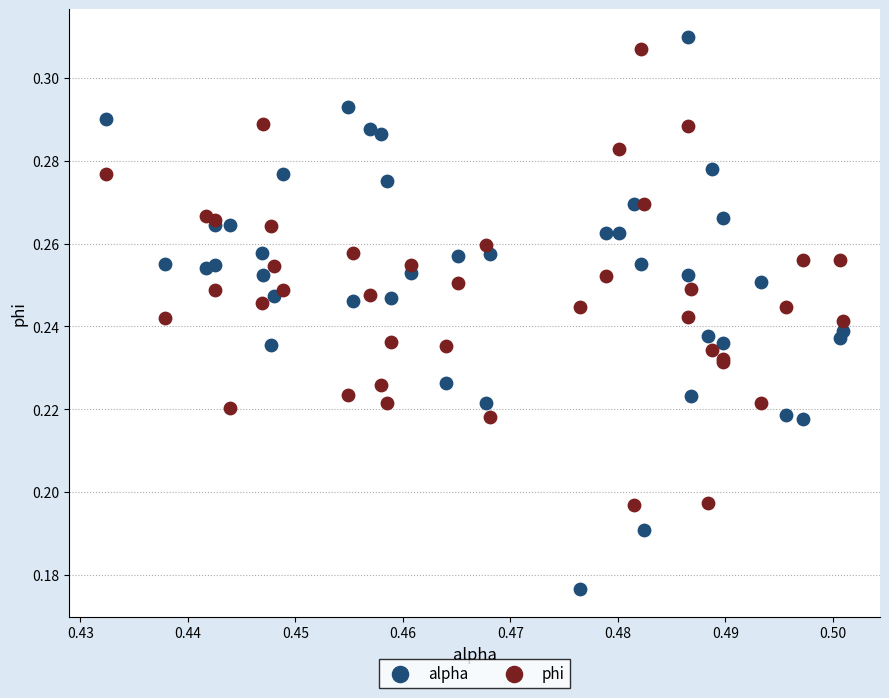

What are all the series names shown in the legend?

alpha, phi